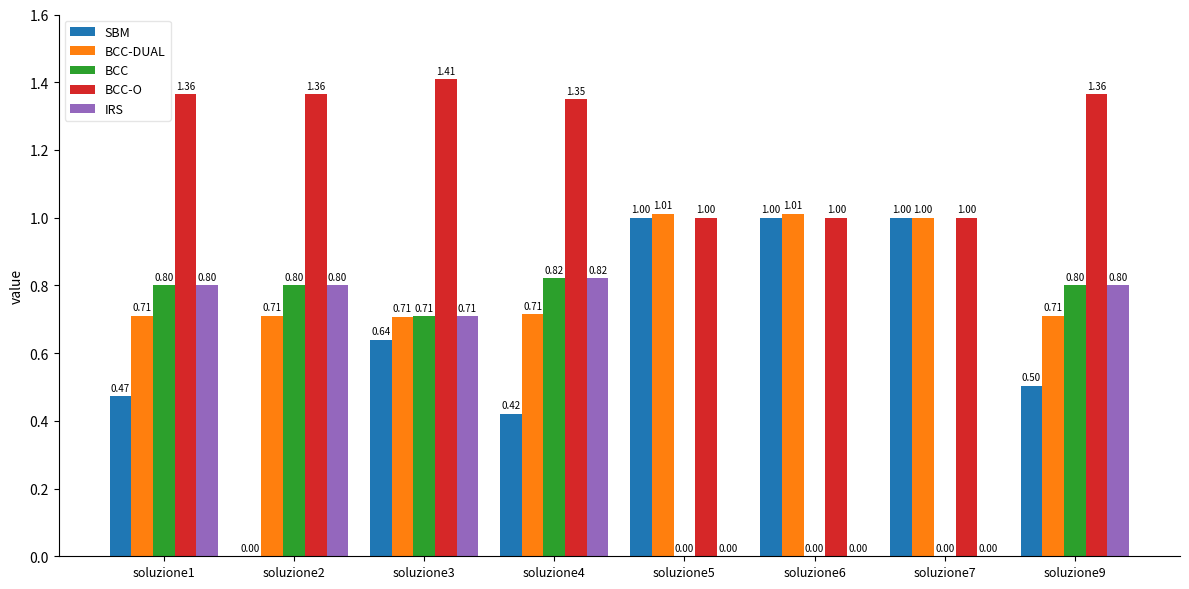

Between soluzione6 and soluzione7, which series saw the biggest shift?

BCC-DUAL